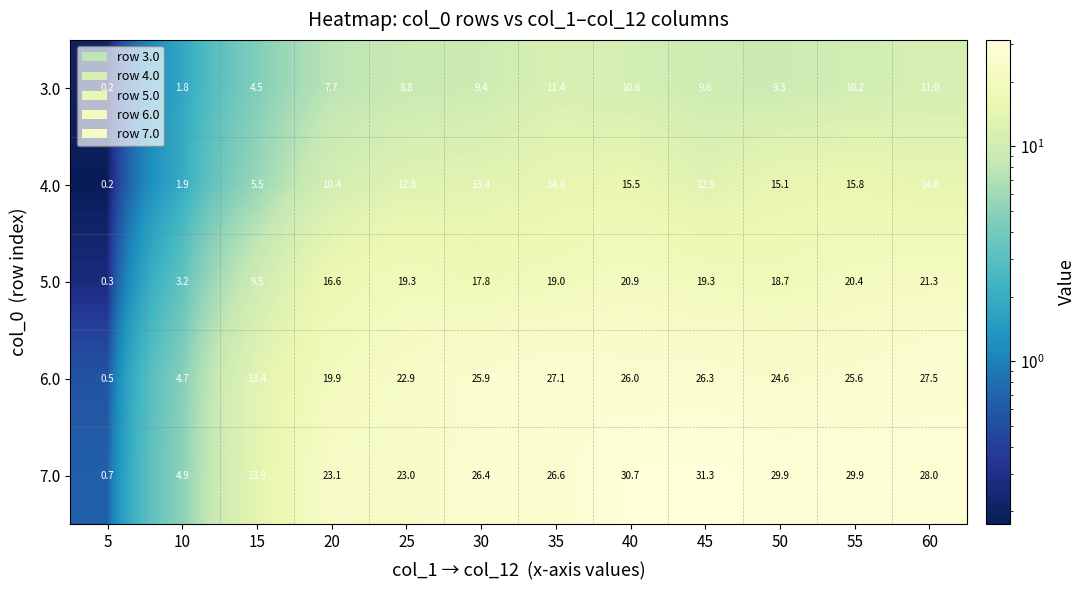

Rank the series by their maximum value, from lowest to highest.

3.0, 4.0, 5.0, 6.0, 7.0